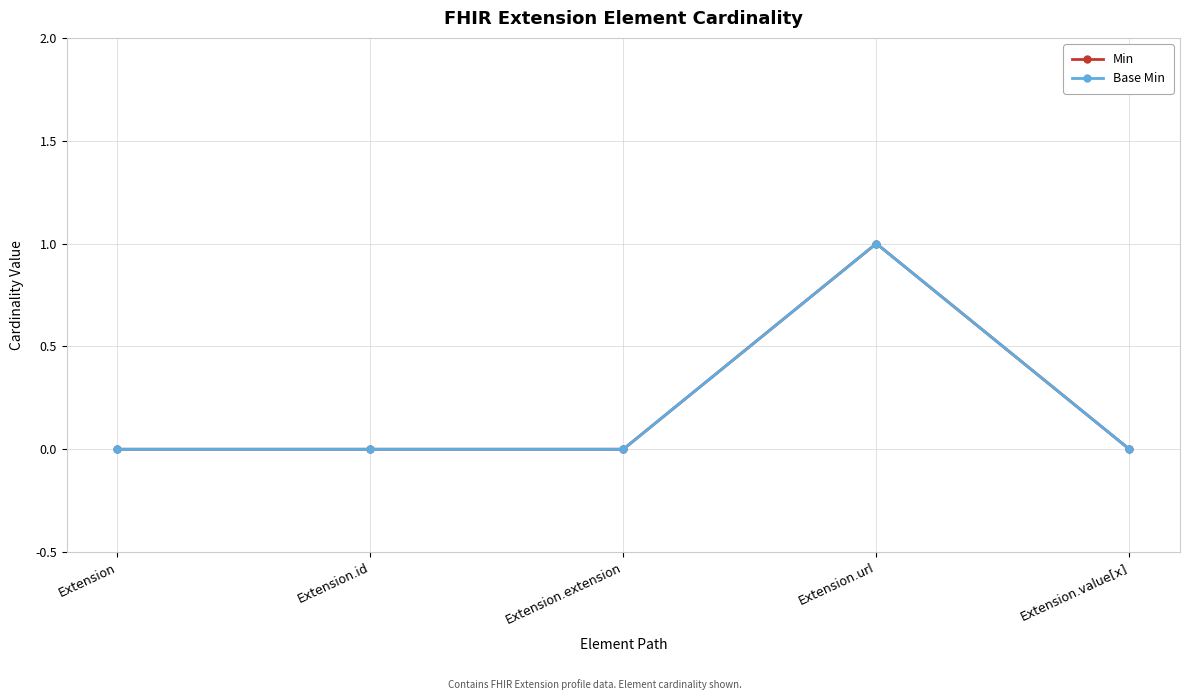

How many lines are shown in the chart?

2